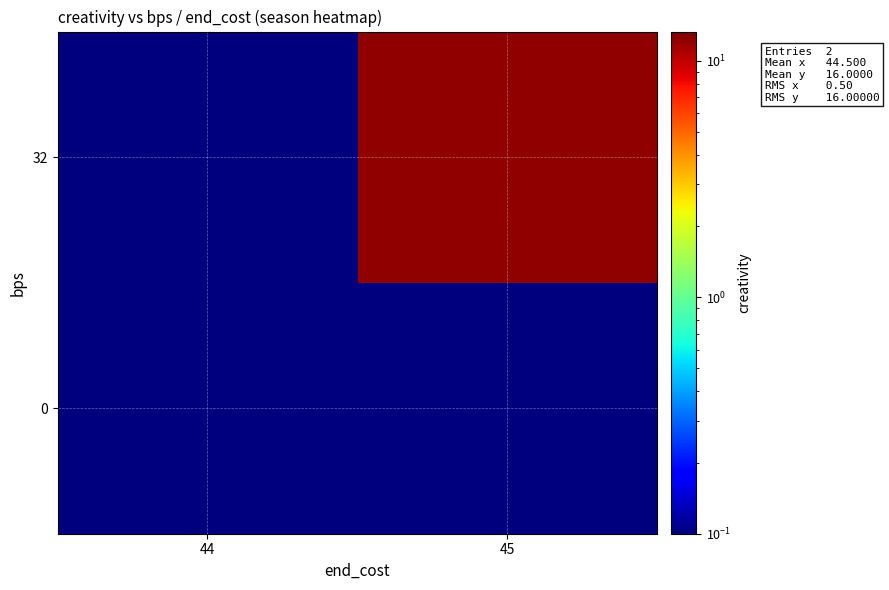

List the series in order of their peak value, highest first.

32, 0